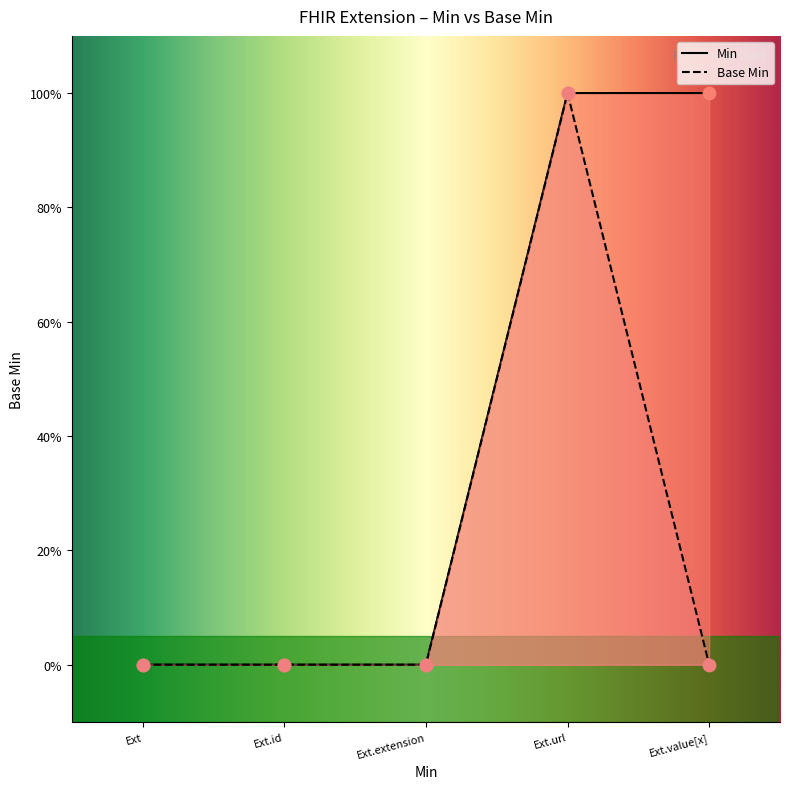

Which series has the largest total across all categories?

Min